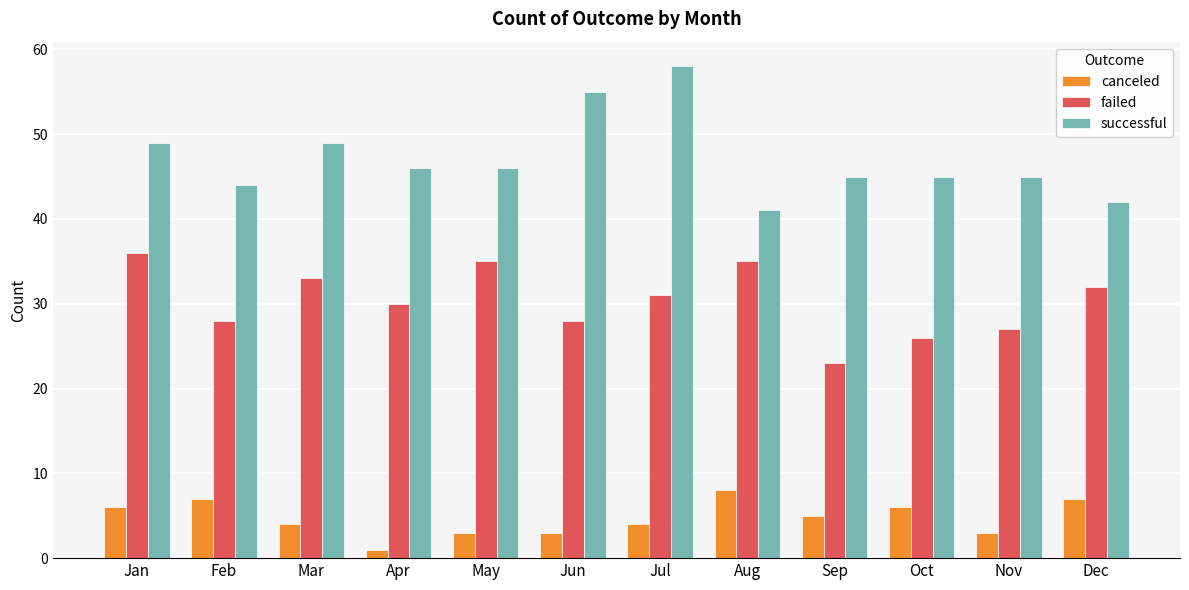

At Feb, list the series in order from largest to smallest.

successful, failed, canceled